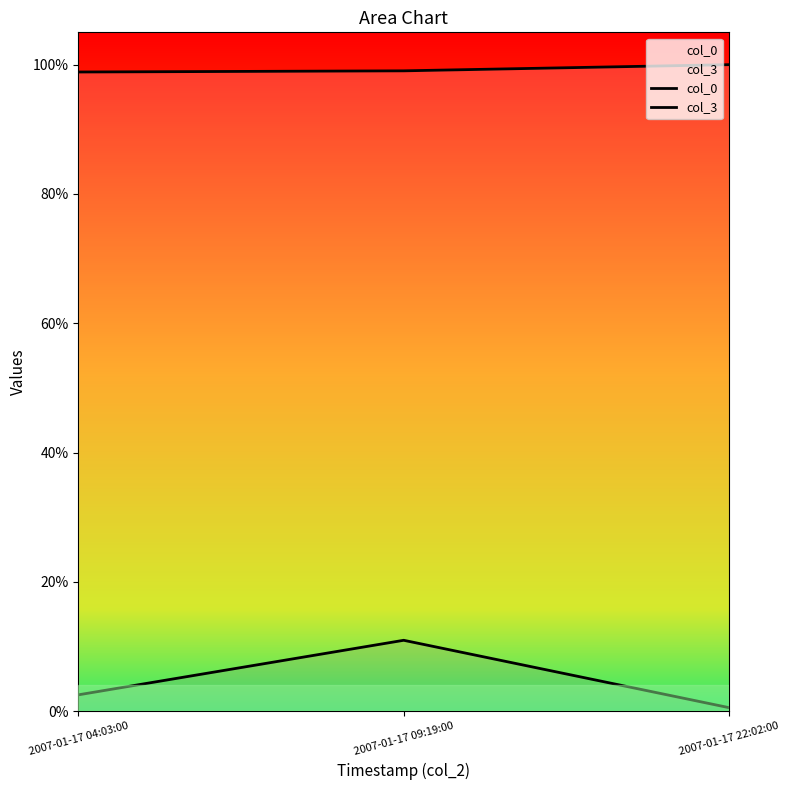

Which series has the largest total across all categories?

col_0